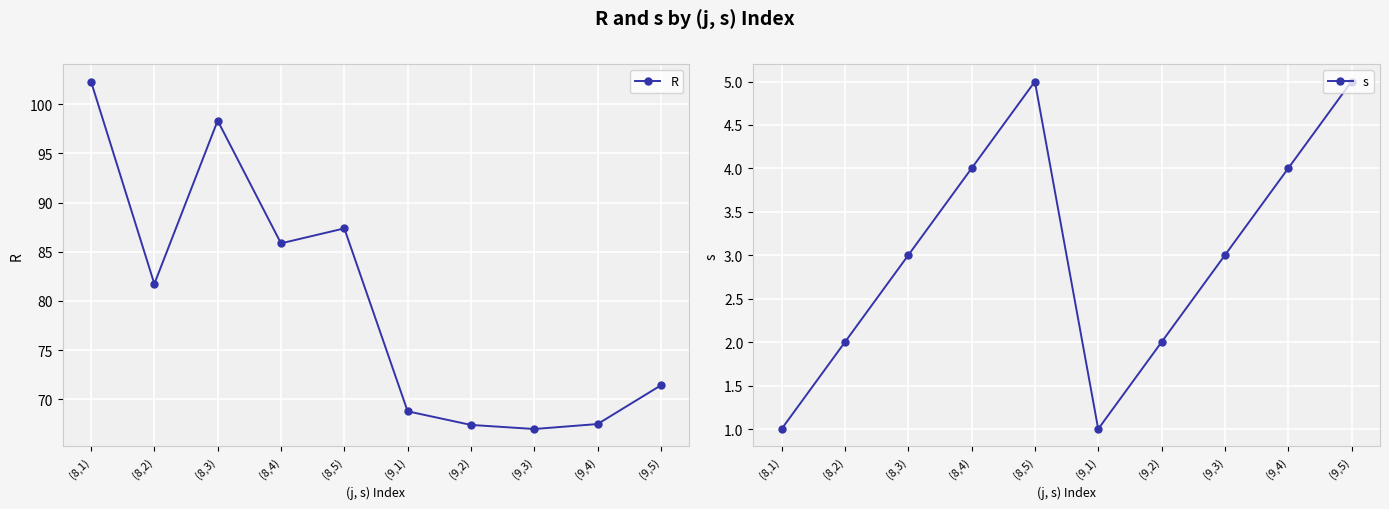

Which category has the highest value across all series?

(8,1)